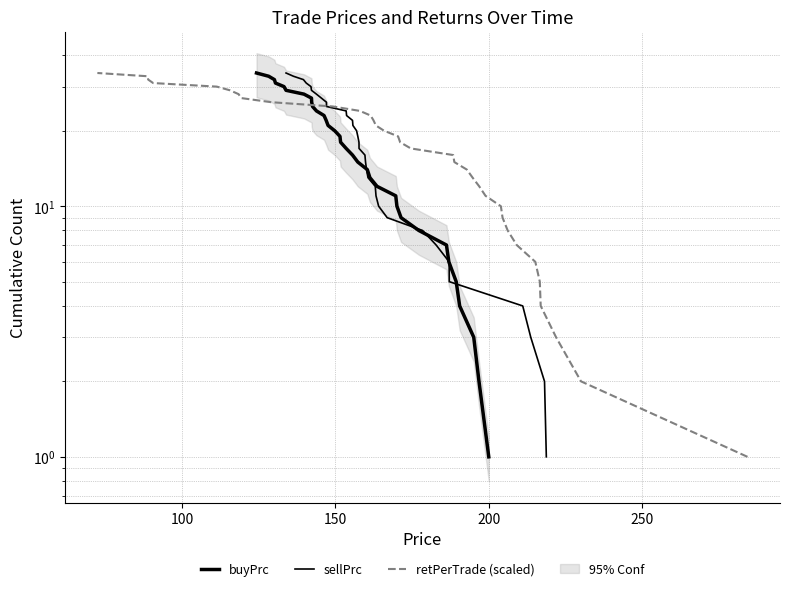

What is the maximum value for retPerTrade (scaled)?

34